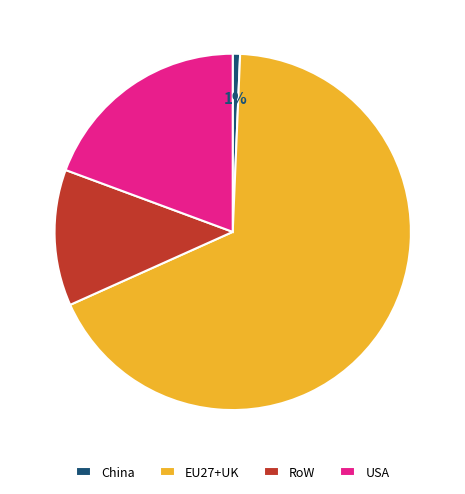

What percentage is the USA slice, to the nearest percent?

19%